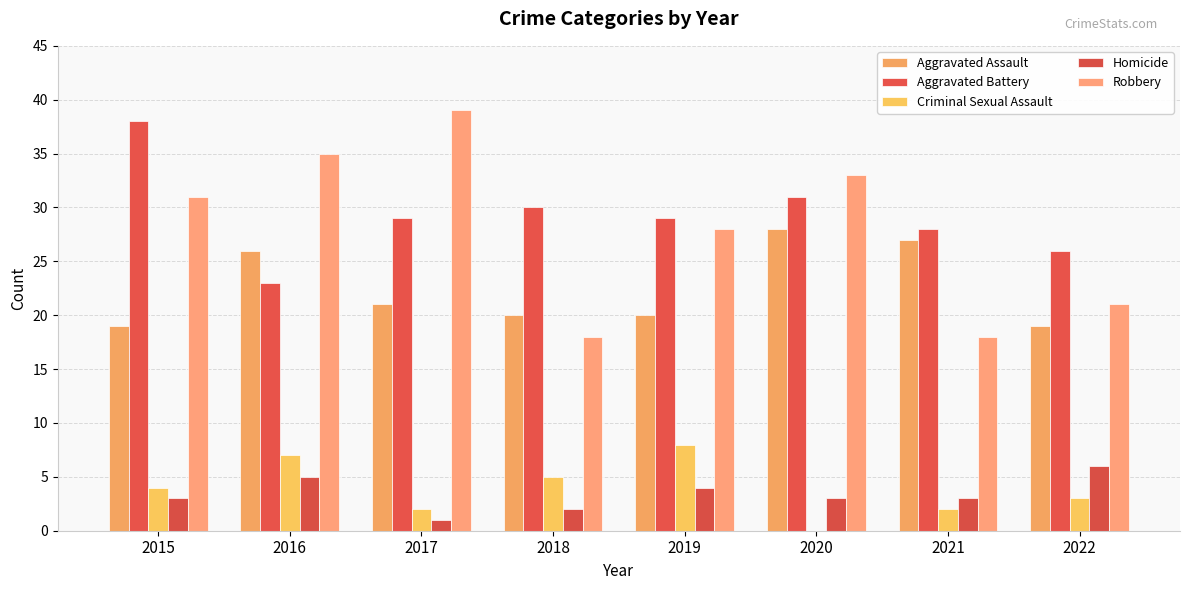

What are all the series names shown in the legend?

Aggravated Assault, Aggravated Battery, Criminal Sexual Assault, Homicide, Robbery